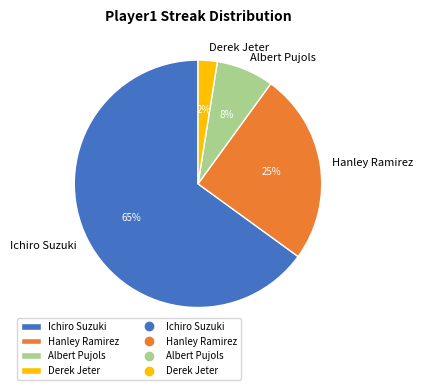

Which slice is the largest?

Ichiro Suzuki